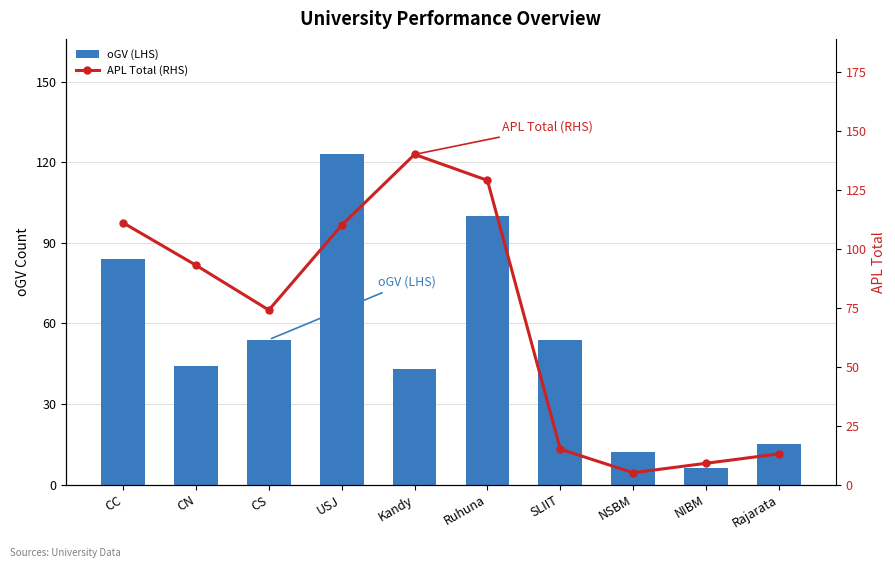

What value does the APL Total (RHS) series have at Rajarata, to the nearest 5?

15